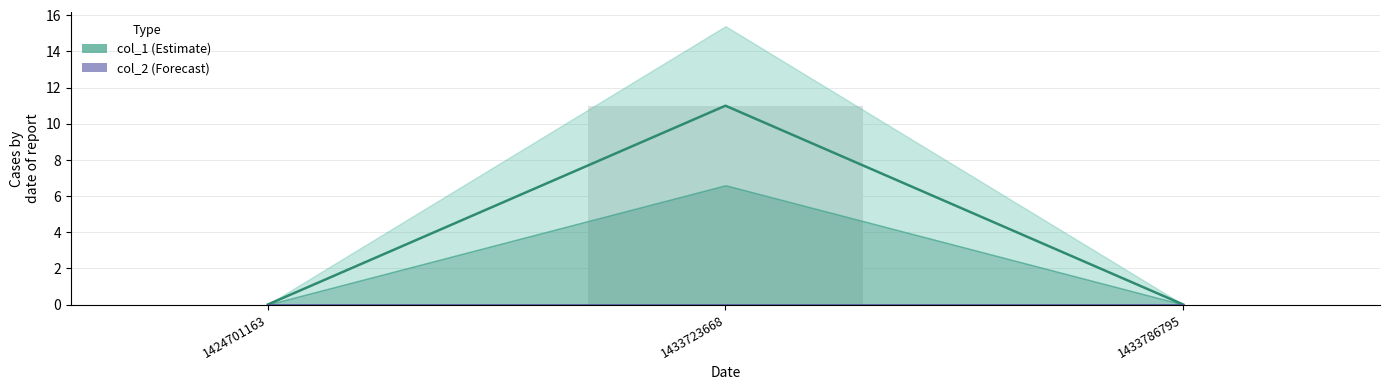

Does the chart contain stacked bars?

No